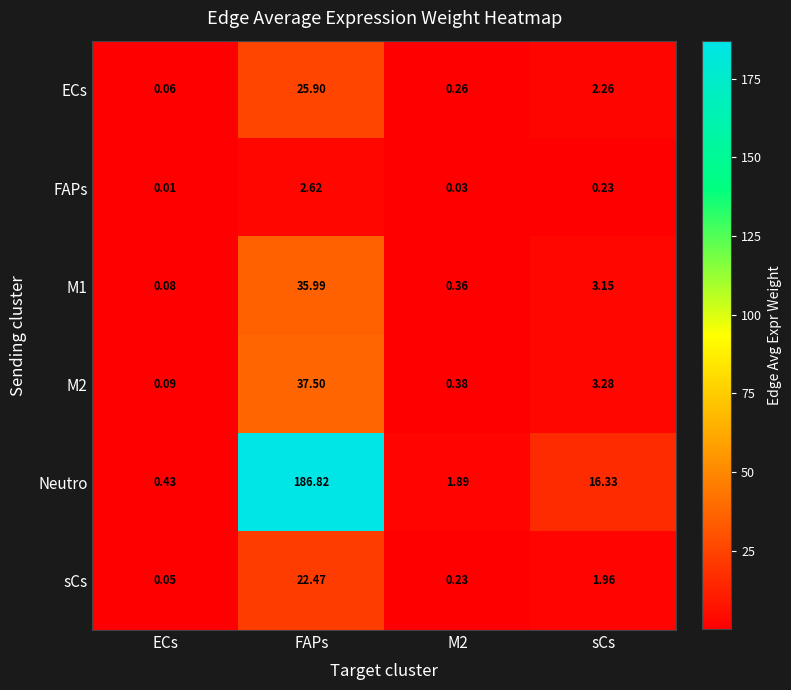

At which label does sCs reach its peak?

FAPs